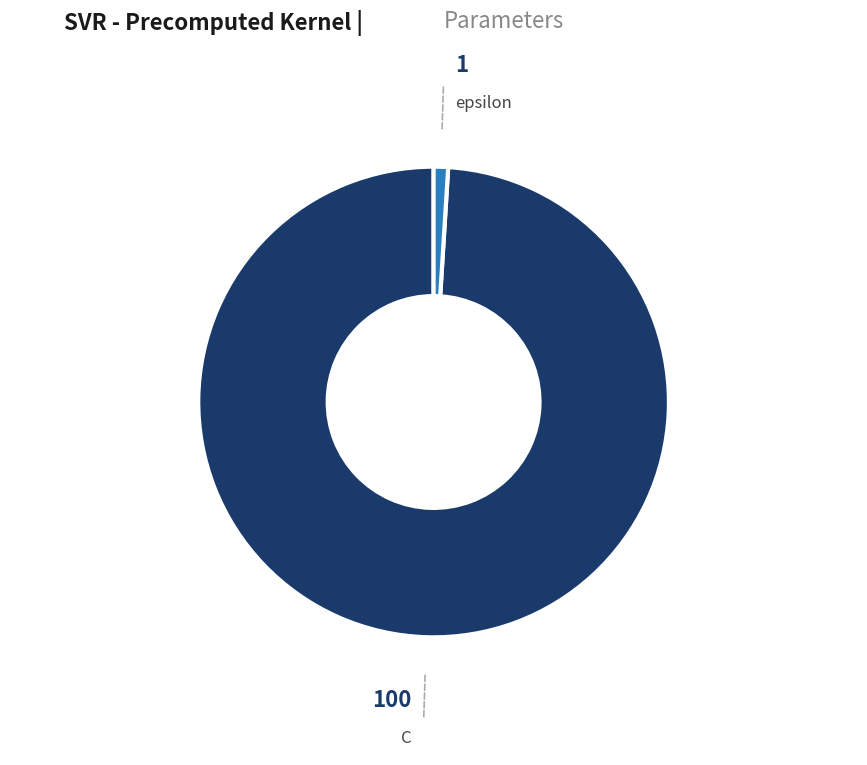

True or false: C accounts for 89% of the total.

False